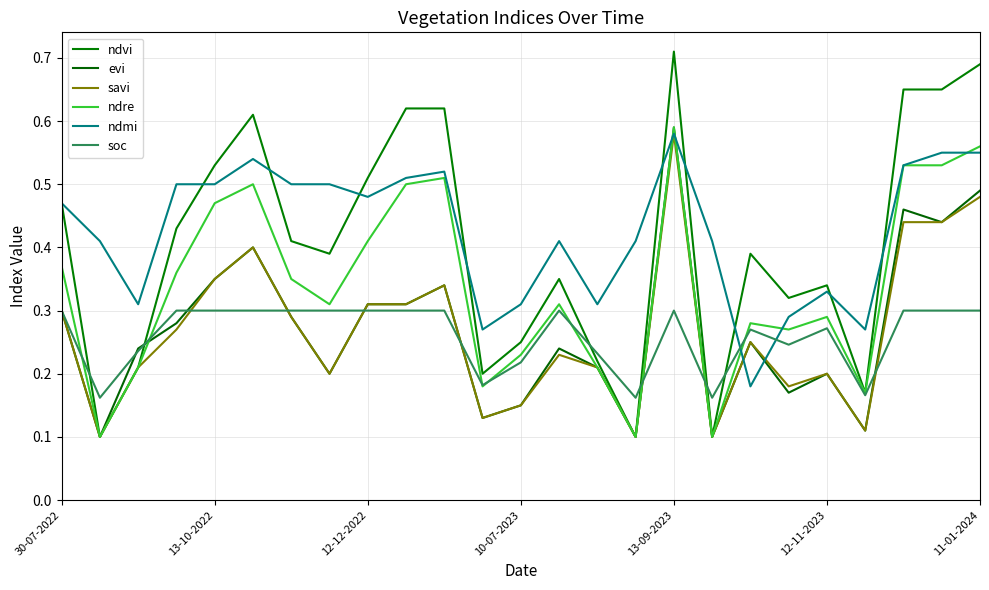

How many series are shown in this chart?

6